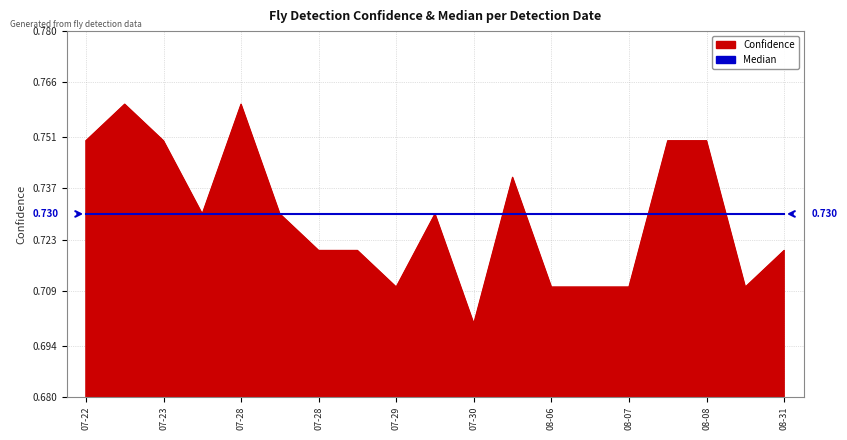

Which series has the largest range (max minus min)?

Confidence